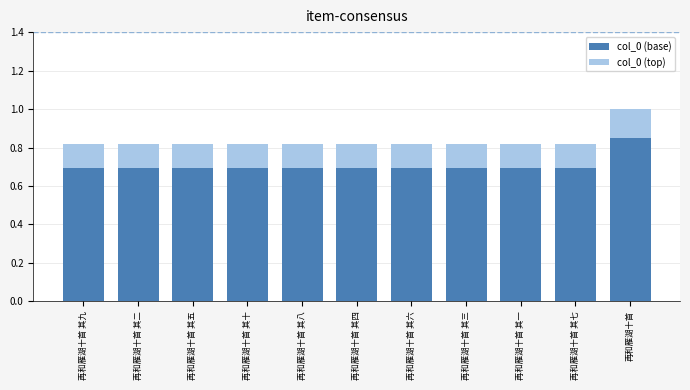

Count the col_0 (base) values in the range 0 to 1.

11